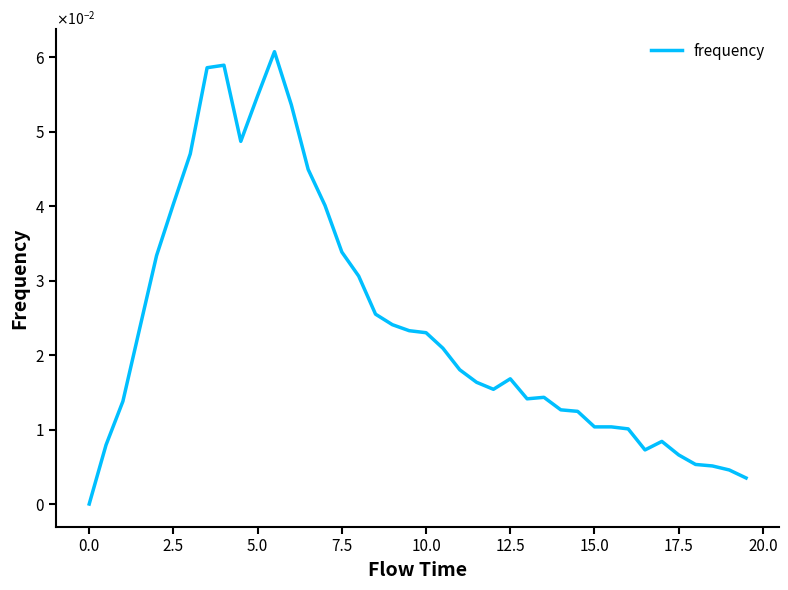

True or false: the data has more than 1 interior local peaks.

True